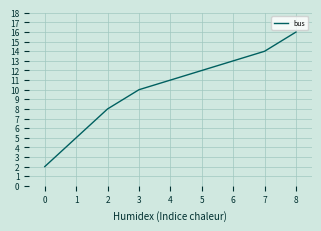

What is the maximum value shown in the chart?

16